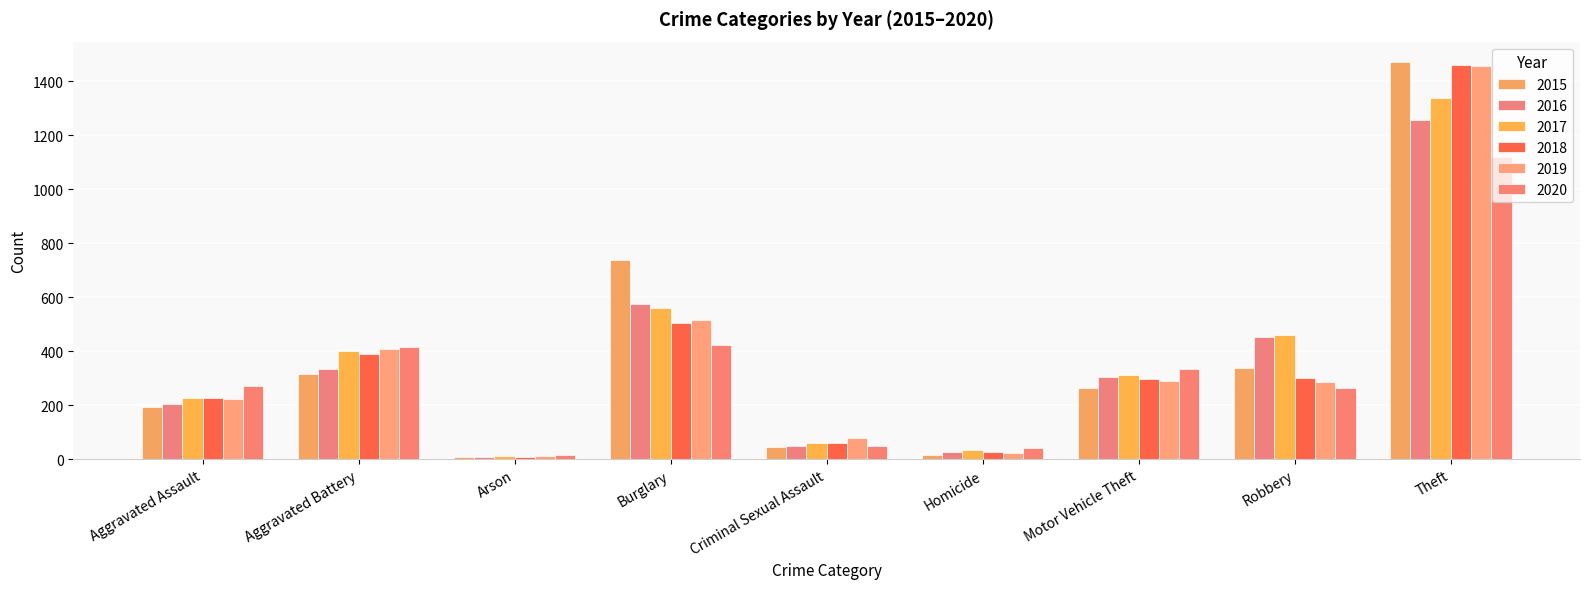

At which category is the sum across all series the highest?

Theft